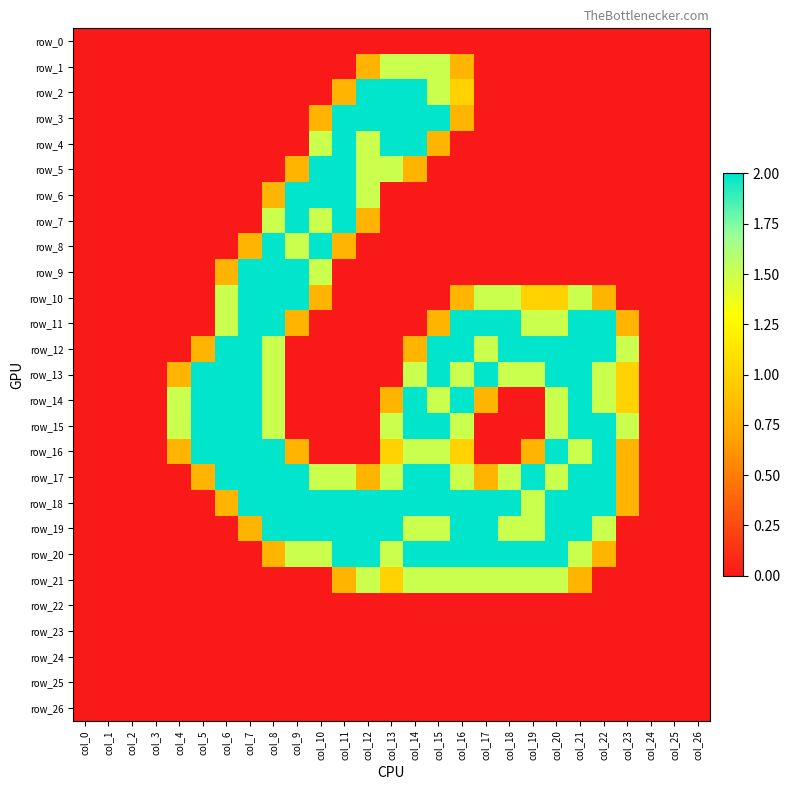

Reading left to right, transcribe all the data shown in this chart.

row_0: 0.0	0.0	0.0	0.0	0.0	0.0	0.0	0.0	0.0	0.0	0.0	0.0	0.0	0.0	0.0	0.0	0.0	0.0	0.0	0.0	0.0	0.0	0.0	0.0	0.0	0.0	0.0
row_1: 0.0	0.0	0.0	0.0	0.0	0.0	0.0	0.0	0.0	0.0	0.0	0.0	0.8	1.5	1.5	1.5	0.8	0.0	0.0	0.0	0.0	0.0	0.0	0.0	0.0	0.0	0.0
row_2: 0.0	0.0	0.0	0.0	0.0	0.0	0.0	0.0	0.0	0.0	0.0	0.8	2.0	2.0	2.0	1.5	1.0	0.0	0.0	0.0	0.0	0.0	0.0	0.0	0.0	0.0	0.0
row_3: 0.0	0.0	0.0	0.0	0.0	0.0	0.0	0.0	0.0	0.0	0.8	2.0	2.0	2.0	2.0	2.0	0.8	0.0	0.0	0.0	0.0	0.0	0.0	0.0	0.0	0.0	0.0
row_4: 0.0	0.0	0.0	0.0	0.0	0.0	0.0	0.0	0.0	0.0	1.5	2.0	1.5	2.0	2.0	0.8	0.0	0.0	0.0	0.0	0.0	0.0	0.0	0.0	0.0	0.0	0.0
row_5: 0.0	0.0	0.0	0.0	0.0	0.0	0.0	0.0	0.0	0.8	2.0	2.0	1.5	1.5	0.8	0.0	0.0	0.0	0.0	0.0	0.0	0.0	0.0	0.0	0.0	0.0	0.0
row_6: 0.0	0.0	0.0	0.0	0.0	0.0	0.0	0.0	0.8	2.0	2.0	2.0	1.5	0.0	0.0	0.0	0.0	0.0	0.0	0.0	0.0	0.0	0.0	0.0	0.0	0.0	0.0
row_7: 0.0	0.0	0.0	0.0	0.0	0.0	0.0	0.0	1.5	2.0	1.5	2.0	0.8	0.0	0.0	0.0	0.0	0.0	0.0	0.0	0.0	0.0	0.0	0.0	0.0	0.0	0.0
row_8: 0.0	0.0	0.0	0.0	0.0	0.0	0.0	0.8	2.0	1.5	2.0	0.8	0.0	0.0	0.0	0.0	0.0	0.0	0.0	0.0	0.0	0.0	0.0	0.0	0.0	0.0	0.0
row_9: 0.0	0.0	0.0	0.0	0.0	0.0	0.8	2.0	2.0	2.0	1.5	0.0	0.0	0.0	0.0	0.0	0.0	0.0	0.0	0.0	0.0	0.0	0.0	0.0	0.0	0.0	0.0
row_10: 0.0	0.0	0.0	0.0	0.0	0.0	1.5	2.0	2.0	2.0	0.8	0.0	0.0	0.0	0.0	0.0	0.8	1.5	1.5	1.0	1.0	1.5	0.8	0.0	0.0	0.0	0.0
row_11: 0.0	0.0	0.0	0.0	0.0	0.0	1.5	2.0	2.0	0.8	0.0	0.0	0.0	0.0	0.0	0.8	2.0	2.0	2.0	1.5	1.5	2.0	2.0	0.8	0.0	0.0	0.0
row_12: 0.0	0.0	0.0	0.0	0.0	0.8	2.0	2.0	1.5	0.0	0.0	0.0	0.0	0.0	0.8	2.0	2.0	1.5	2.0	2.0	2.0	2.0	2.0	1.5	0.0	0.0	0.0
row_13: 0.0	0.0	0.0	0.0	0.8	2.0	2.0	2.0	1.5	0.0	0.0	0.0	0.0	0.0	1.5	2.0	1.5	2.0	1.5	1.5	2.0	2.0	1.5	1.0	0.0	0.0	0.0
row_14: 0.0	0.0	0.0	0.0	1.5	2.0	2.0	2.0	1.5	0.0	0.0	0.0	0.0	0.8	2.0	1.5	2.0	0.8	0.0	0.0	1.5	2.0	1.5	1.0	0.0	0.0	0.0
row_15: 0.0	0.0	0.0	0.0	1.5	2.0	2.0	2.0	1.5	0.0	0.0	0.0	0.0	1.5	2.0	2.0	1.5	0.0	0.0	0.0	1.5	2.0	2.0	1.5	0.0	0.0	0.0
row_16: 0.0	0.0	0.0	0.0	0.8	2.0	2.0	2.0	2.0	0.8	0.0	0.0	0.0	1.0	1.5	1.5	1.0	0.0	0.0	0.8	2.0	1.5	2.0	0.8	0.0	0.0	0.0
row_17: 0.0	0.0	0.0	0.0	0.0	0.8	2.0	2.0	2.0	2.0	1.5	1.5	0.8	1.5	2.0	2.0	1.5	0.8	1.5	2.0	1.5	2.0	2.0	0.8	0.0	0.0	0.0
row_18: 0.0	0.0	0.0	0.0	0.0	0.0	0.8	2.0	2.0	2.0	2.0	2.0	2.0	2.0	2.0	2.0	2.0	2.0	2.0	1.5	2.0	2.0	2.0	0.8	0.0	0.0	0.0
row_19: 0.0	0.0	0.0	0.0	0.0	0.0	0.0	0.8	2.0	2.0	2.0	2.0	2.0	2.0	1.5	1.5	2.0	2.0	1.5	1.5	2.0	2.0	1.5	0.0	0.0	0.0	0.0
row_20: 0.0	0.0	0.0	0.0	0.0	0.0	0.0	0.0	0.8	1.5	1.5	2.0	2.0	1.5	2.0	2.0	2.0	2.0	2.0	2.0	2.0	1.5	0.8	0.0	0.0	0.0	0.0
row_21: 0.0	0.0	0.0	0.0	0.0	0.0	0.0	0.0	0.0	0.0	0.0	0.8	1.5	1.0	1.5	1.5	1.5	1.5	1.5	1.5	1.5	0.8	0.0	0.0	0.0	0.0	0.0
row_22: 0.0	0.0	0.0	0.0	0.0	0.0	0.0	0.0	0.0	0.0	0.0	0.0	0.0	0.0	0.0	0.0	0.0	0.0	0.0	0.0	0.0	0.0	0.0	0.0	0.0	0.0	0.0
row_23: 0.0	0.0	0.0	0.0	0.0	0.0	0.0	0.0	0.0	0.0	0.0	0.0	0.0	0.0	0.0	0.0	0.0	0.0	0.0	0.0	0.0	0.0	0.0	0.0	0.0	0.0	0.0
row_24: 0.0	0.0	0.0	0.0	0.0	0.0	0.0	0.0	0.0	0.0	0.0	0.0	0.0	0.0	0.0	0.0	0.0	0.0	0.0	0.0	0.0	0.0	0.0	0.0	0.0	0.0	0.0
row_25: 0.0	0.0	0.0	0.0	0.0	0.0	0.0	0.0	0.0	0.0	0.0	0.0	0.0	0.0	0.0	0.0	0.0	0.0	0.0	0.0	0.0	0.0	0.0	0.0	0.0	0.0	0.0
row_26: 0.0	0.0	0.0	0.0	0.0	0.0	0.0	0.0	0.0	0.0	0.0	0.0	0.0	0.0	0.0	0.0	0.0	0.0	0.0	0.0	0.0	0.0	0.0	0.0	0.0	0.0	0.0